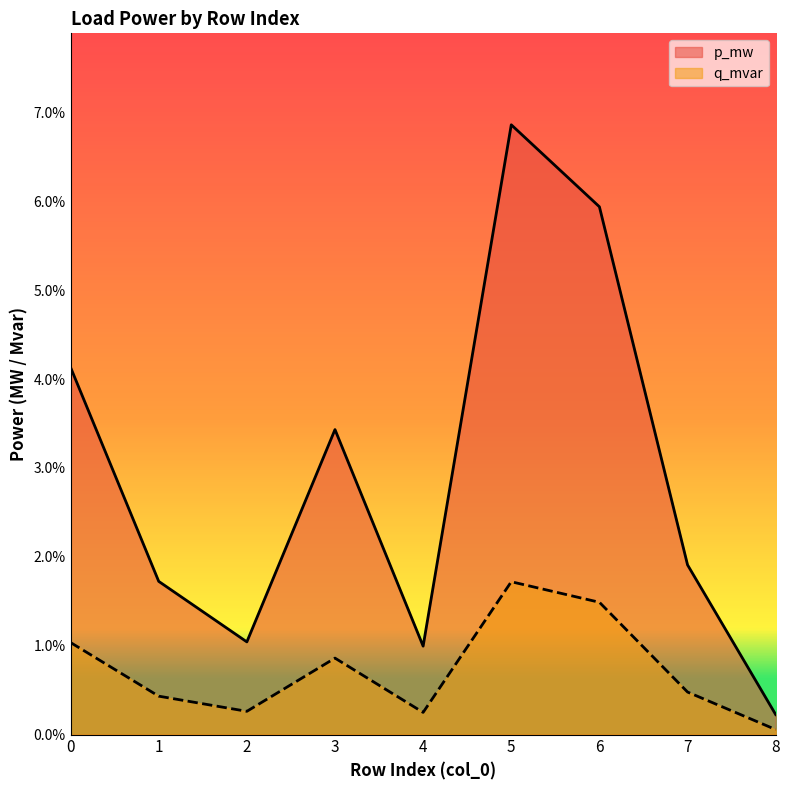

Is it true that q_mvar equals 0.0 at 4?

True